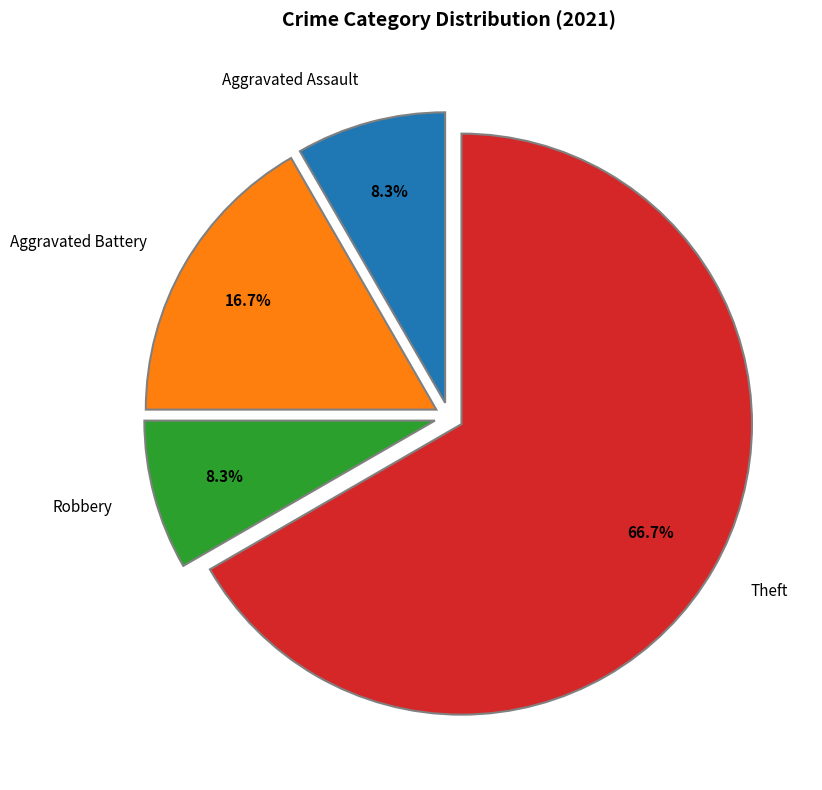

What is the largest slice in the pie chart?

Theft